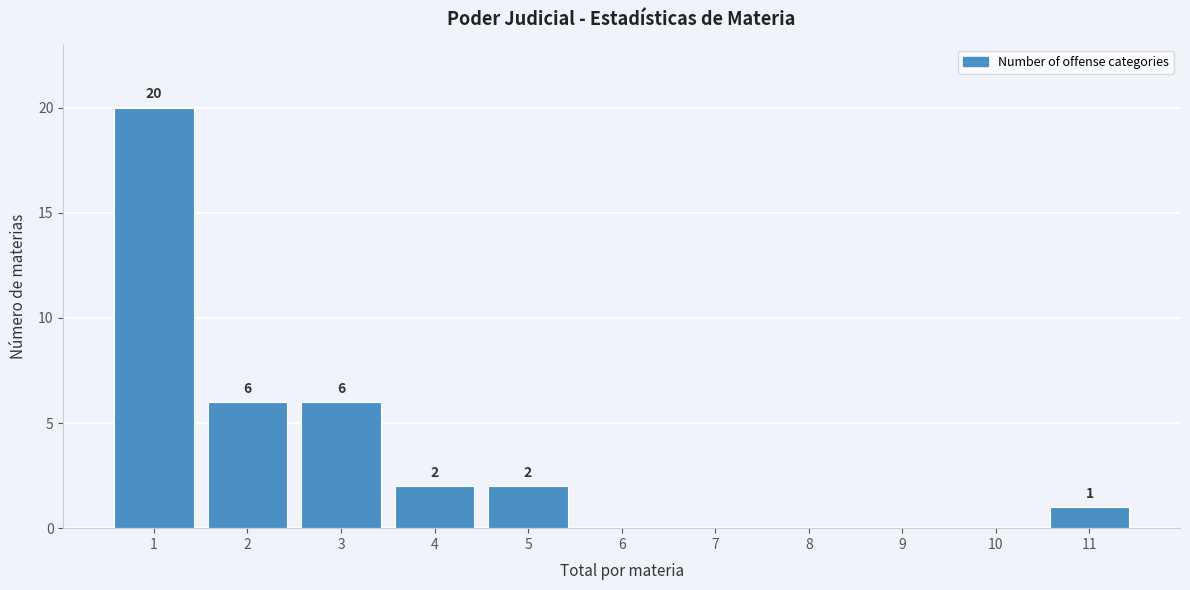

Reading left to right, transcribe all the data shown in this chart.

1=20	2=6	3=6	4=2	5=2	6=0	7=0	8=0	9=0	10=0	11=1